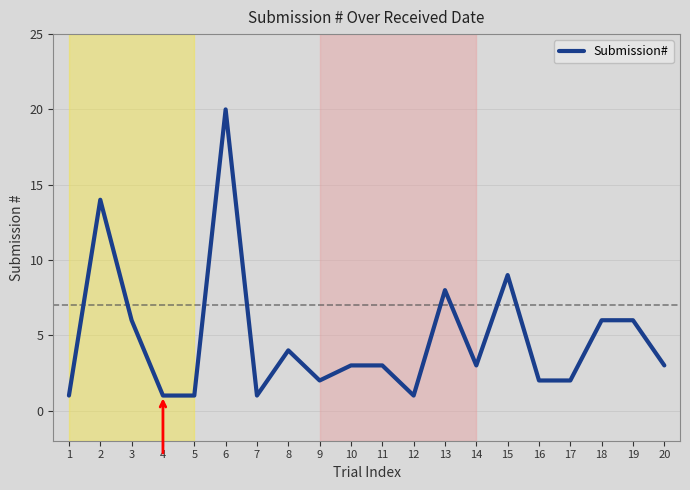

Reading right to left, transcribe all the data shown in this chart.

20=3	19=6	18=6	17=2	16=2	15=9	14=3	13=8	12=1	11=3	10=3	9=2	8=4	7=1	6=20	5=1	4=1	3=6	2=14	1=1